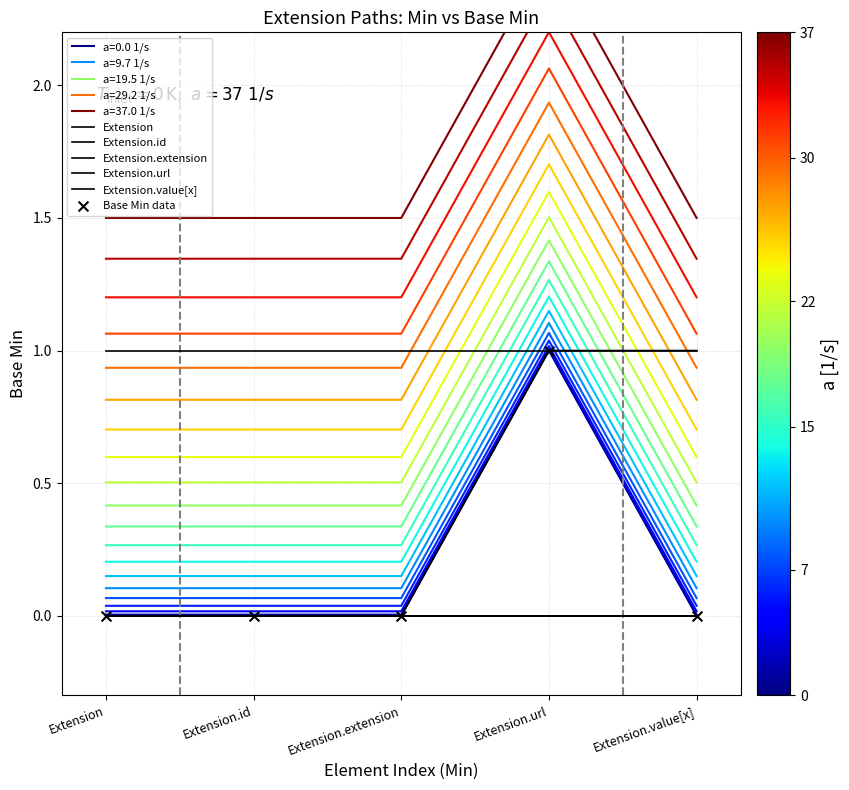

Is the value of Extension at Extension.extension greater than the value of Extension.extension at Extension.value[x]?

No